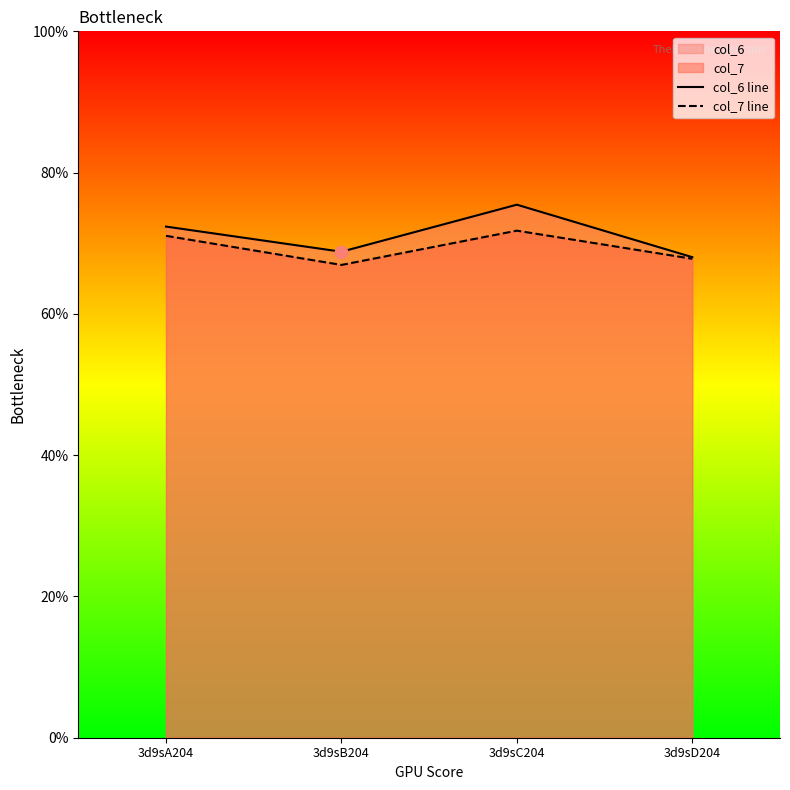

Which series contains the highest Y value?

col_6 line